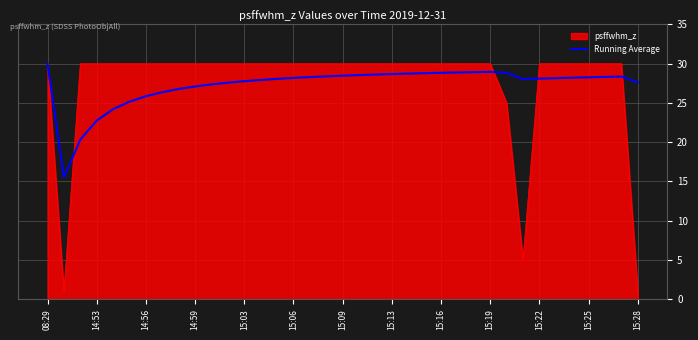

Which series has the largest range (max minus min)?

psffwhm_z